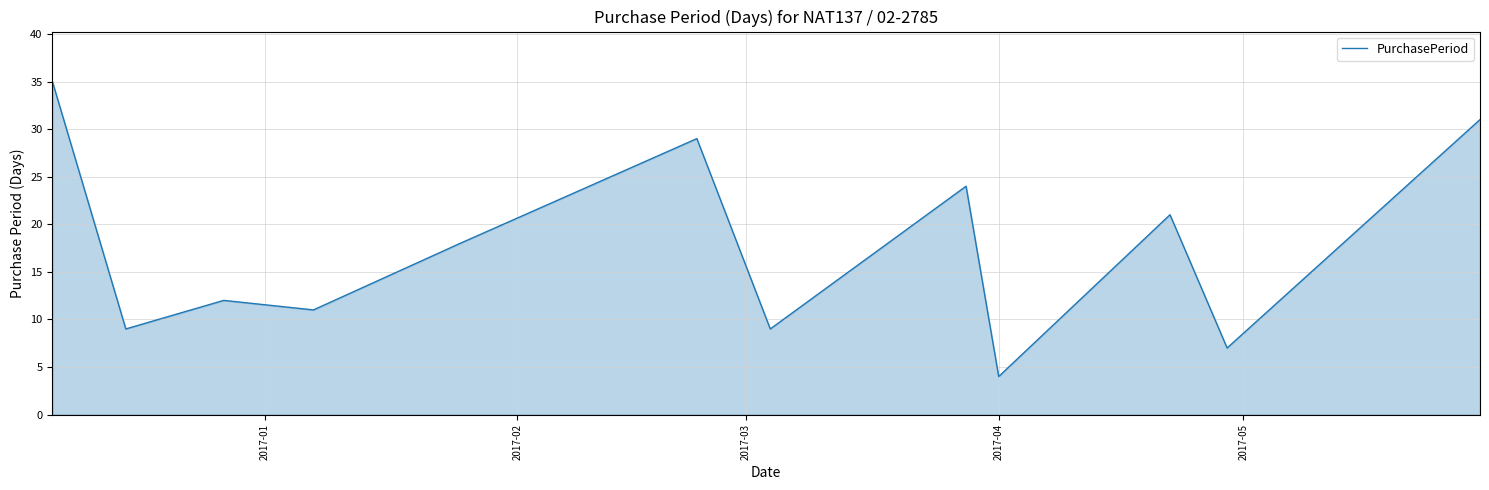

How many interior local valleys (lower than both neighbors) does the data have?

5